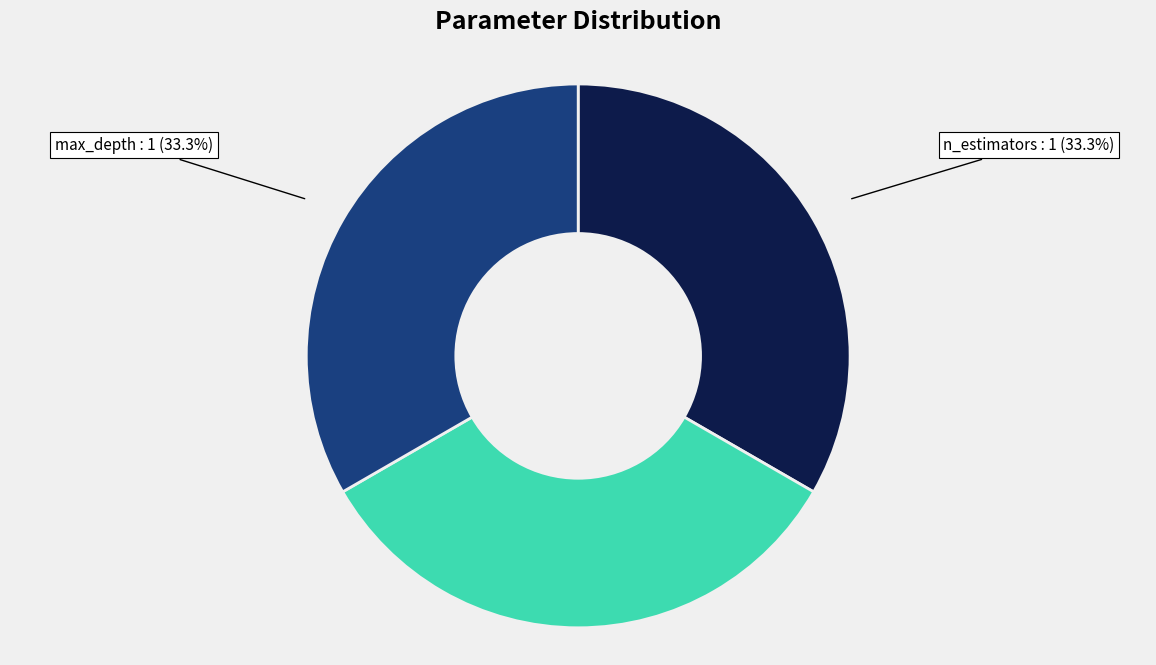

What is the total percentage of n_estimators and max_depth?

66.7%